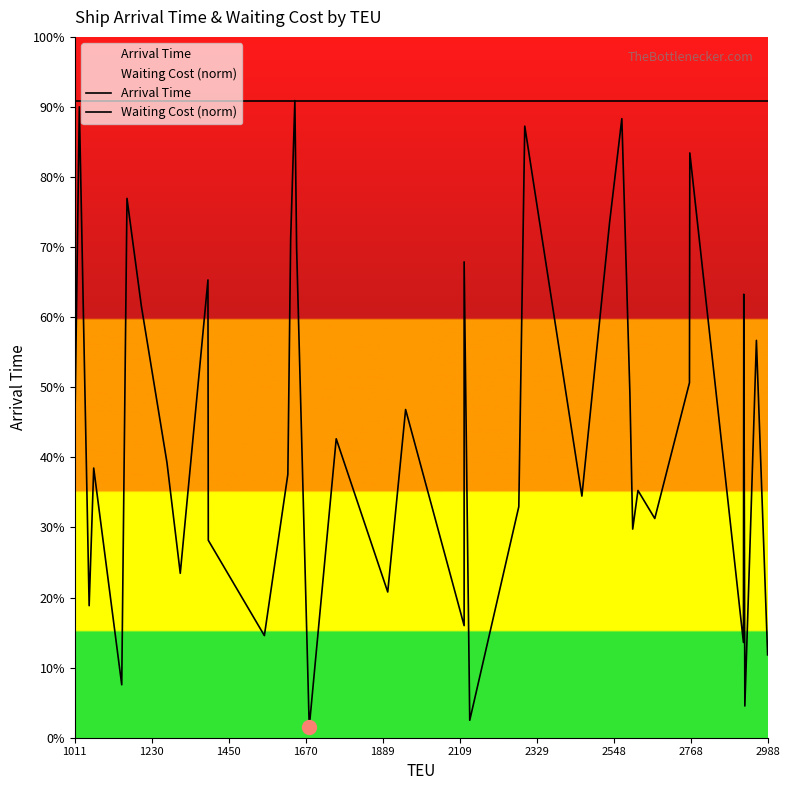

At which label is Waiting Cost (norm) closest to 10?

1011